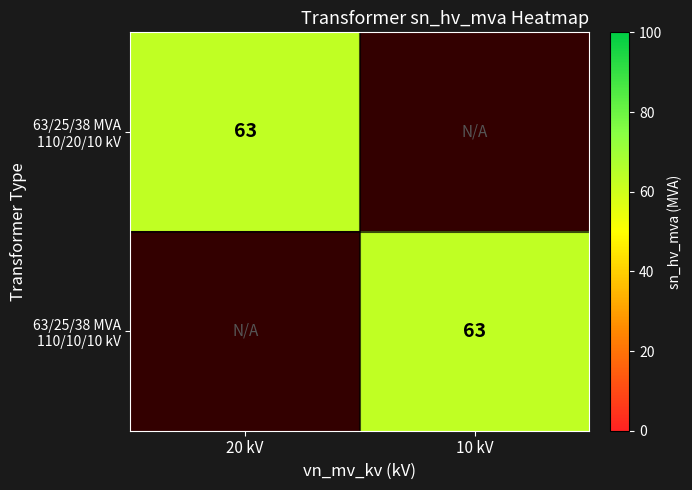

What is the maximum value shown in the chart?

63